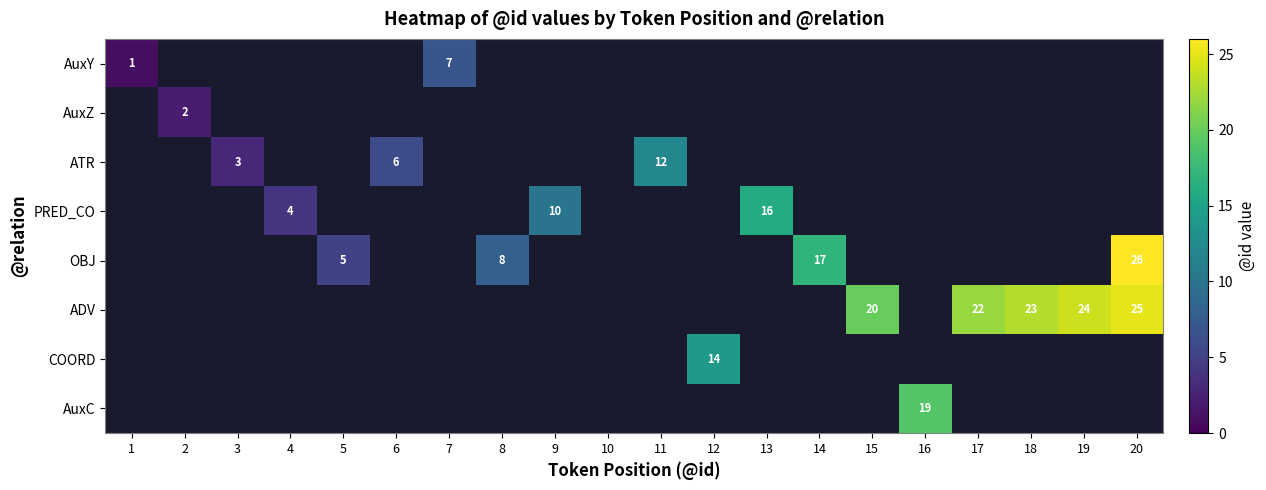

The value of ADV at 17 is 5. True or false?

False